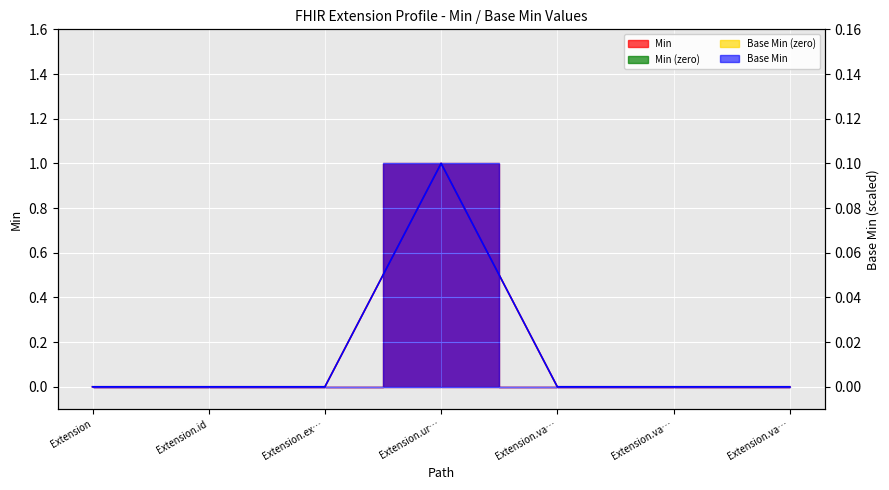

Which series has the largest total across all categories?

Min